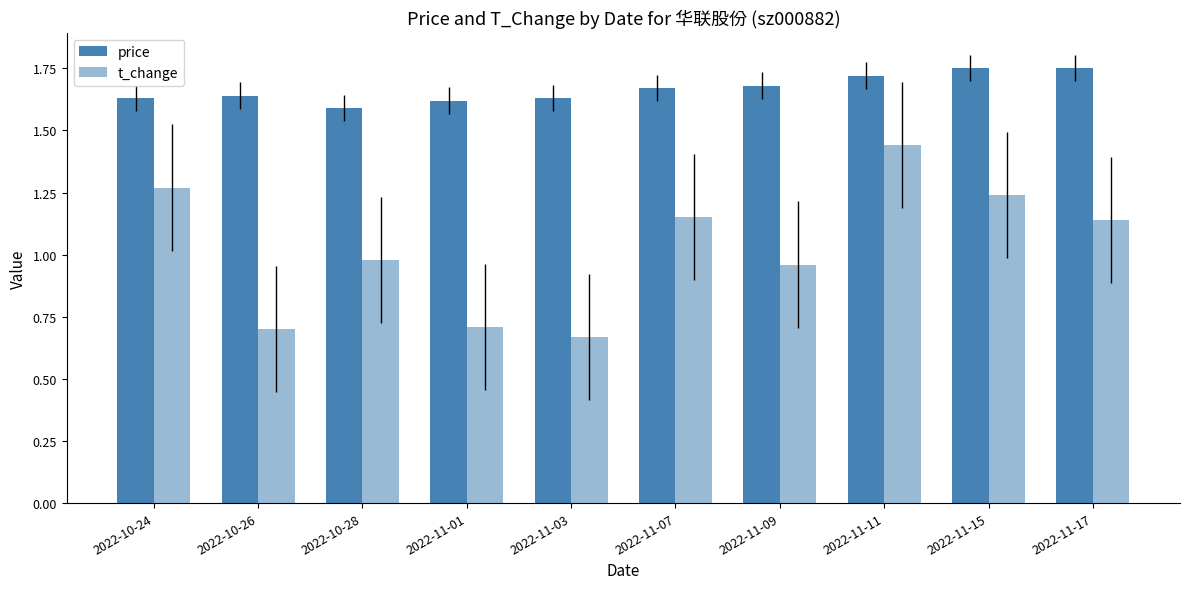

Does the chart contain any negative values?

No